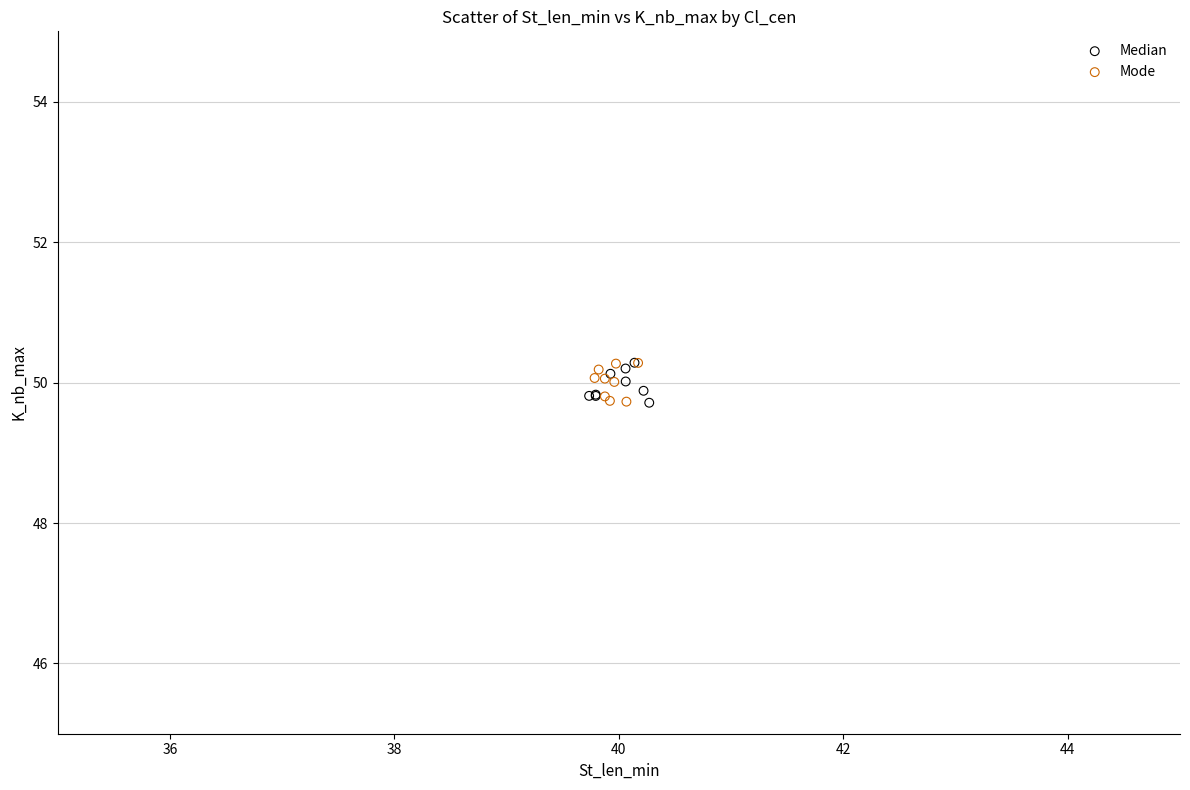

What are all the series names shown in the legend?

Median, Mode